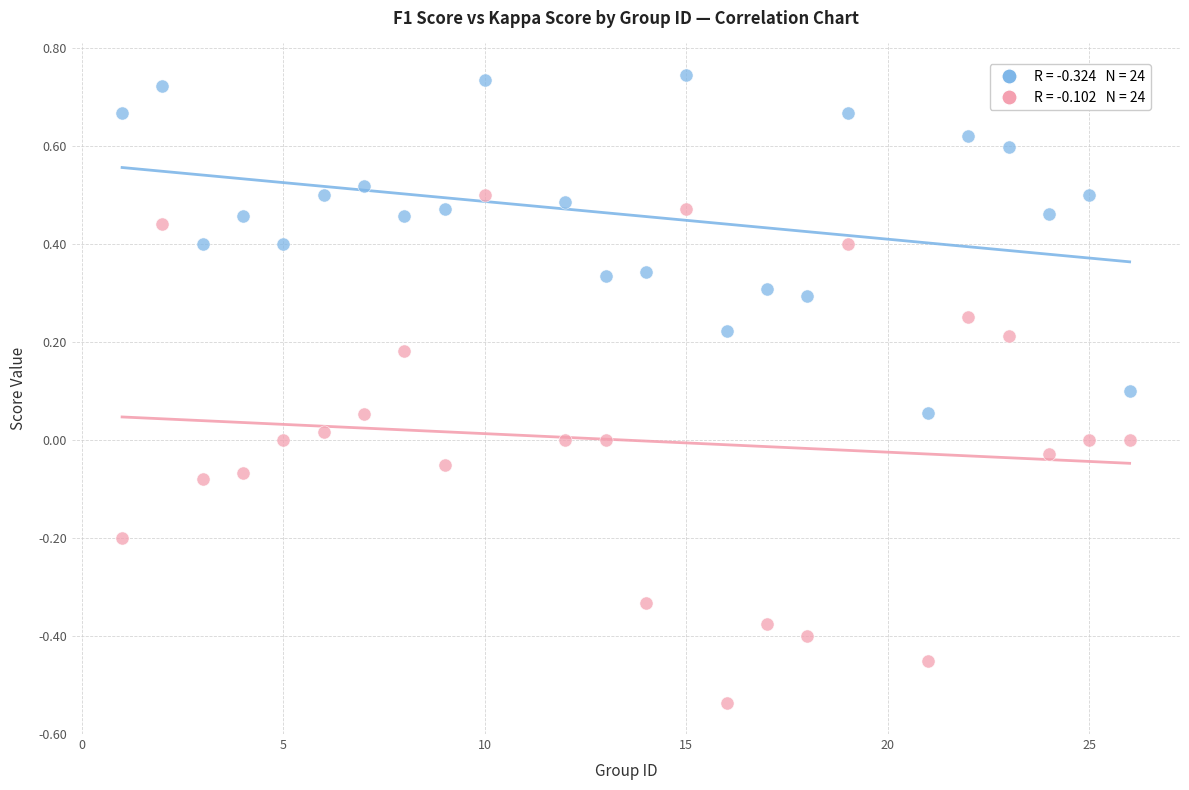

Across all data points, what is the range of Y values (max minus min)?

1.3